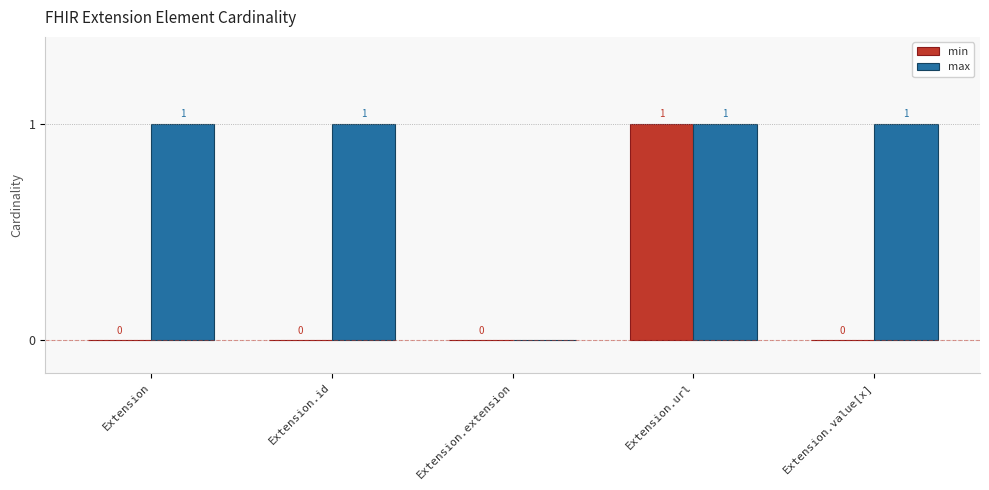

At which label is max closest to 0?

Extension.extension